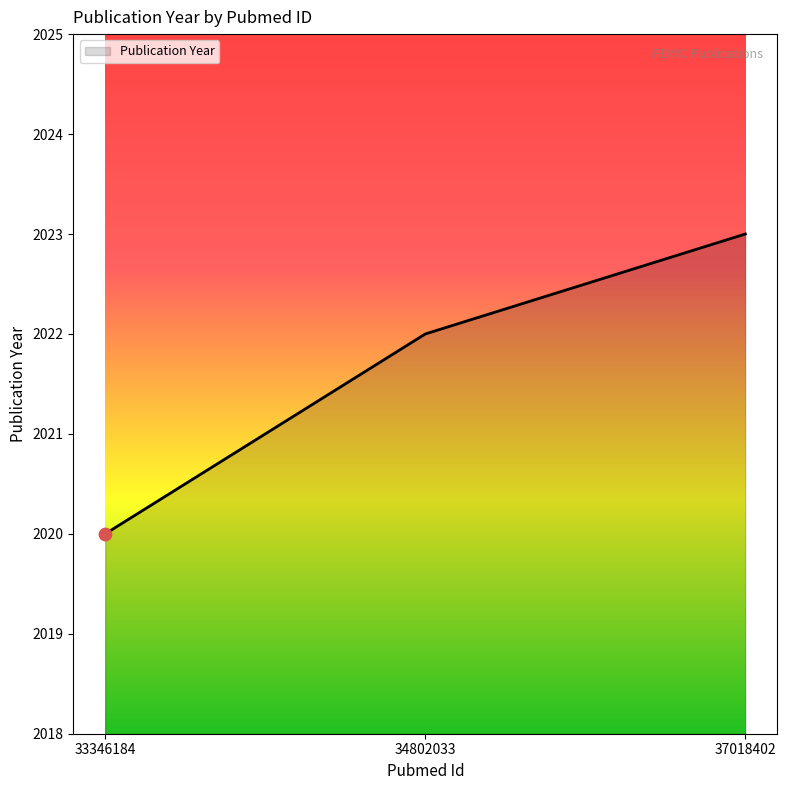

Approximately how many times larger is the value at 34802033 compared to 37018402?

1.0